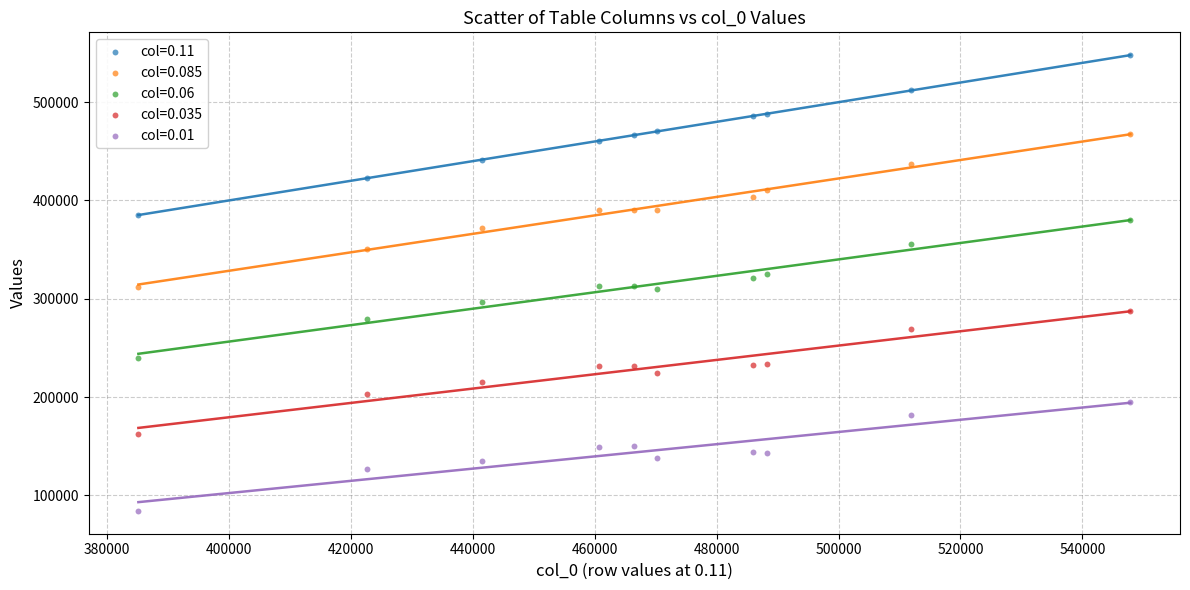

Which series reaches the maximum Y coordinate?

col=0.11